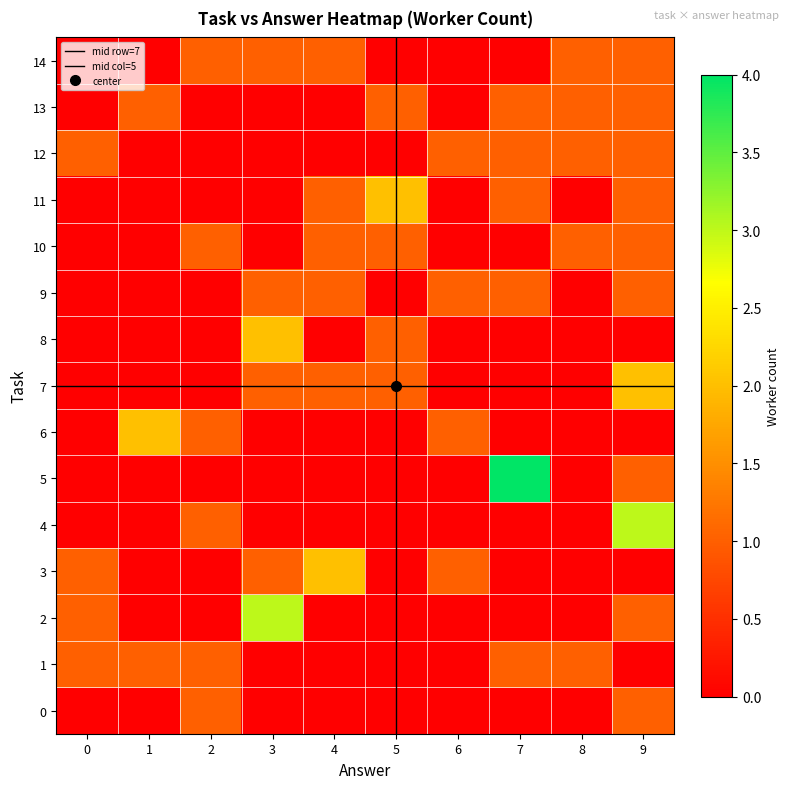

What value does the 9 series have at 7?

1